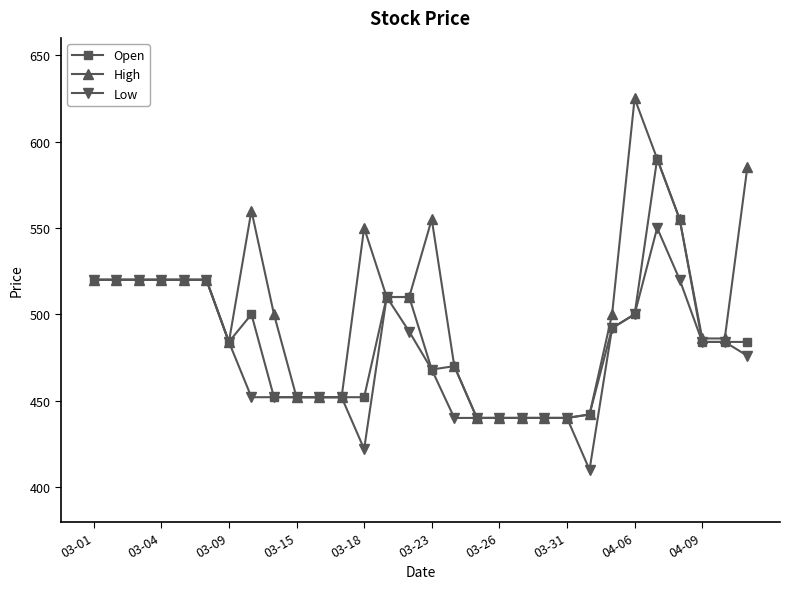

What is the minimum value shown in the chart?

410